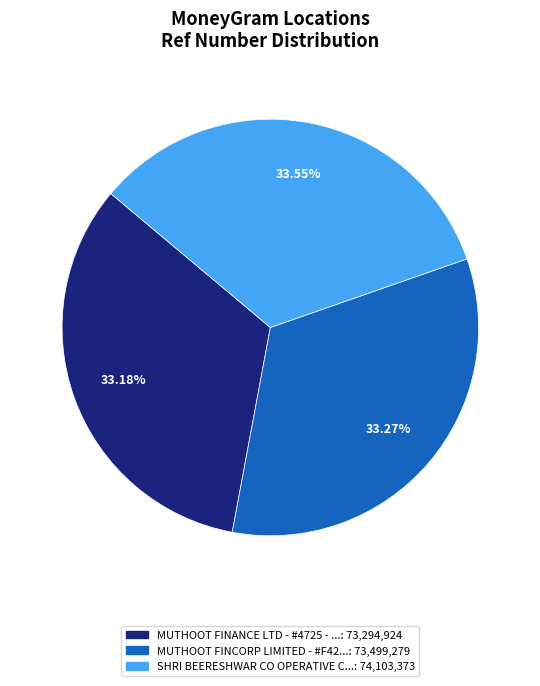

Is there any slice that represents more than half of the pie?

No